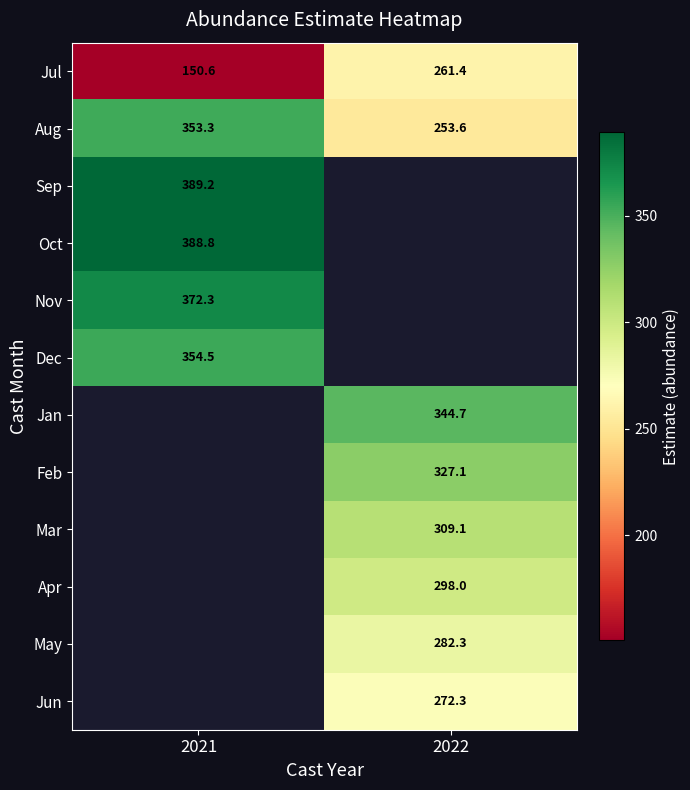

How many values in the Aug series exceed 353?

1